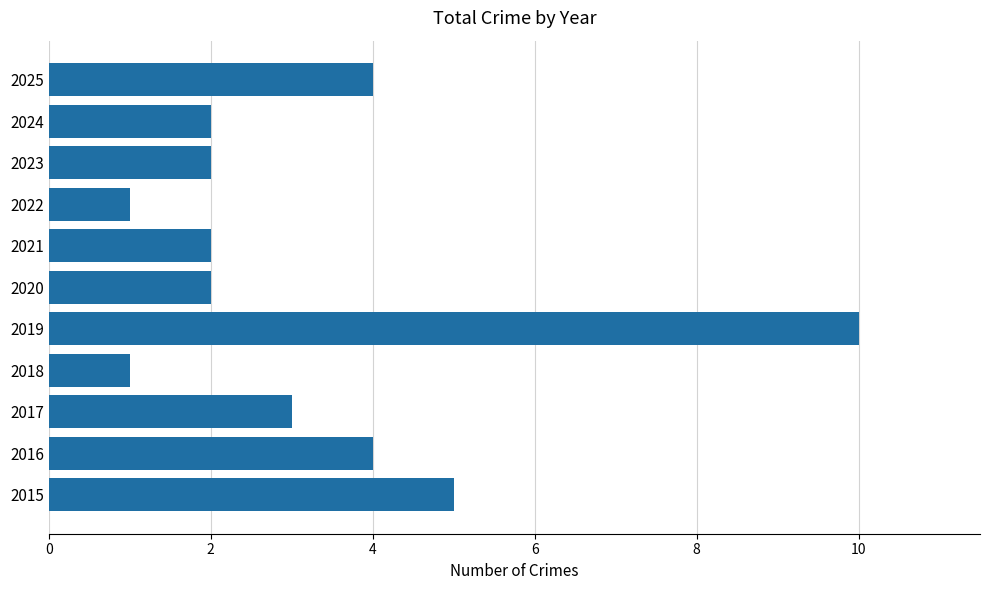

What is the sum of all values?

36